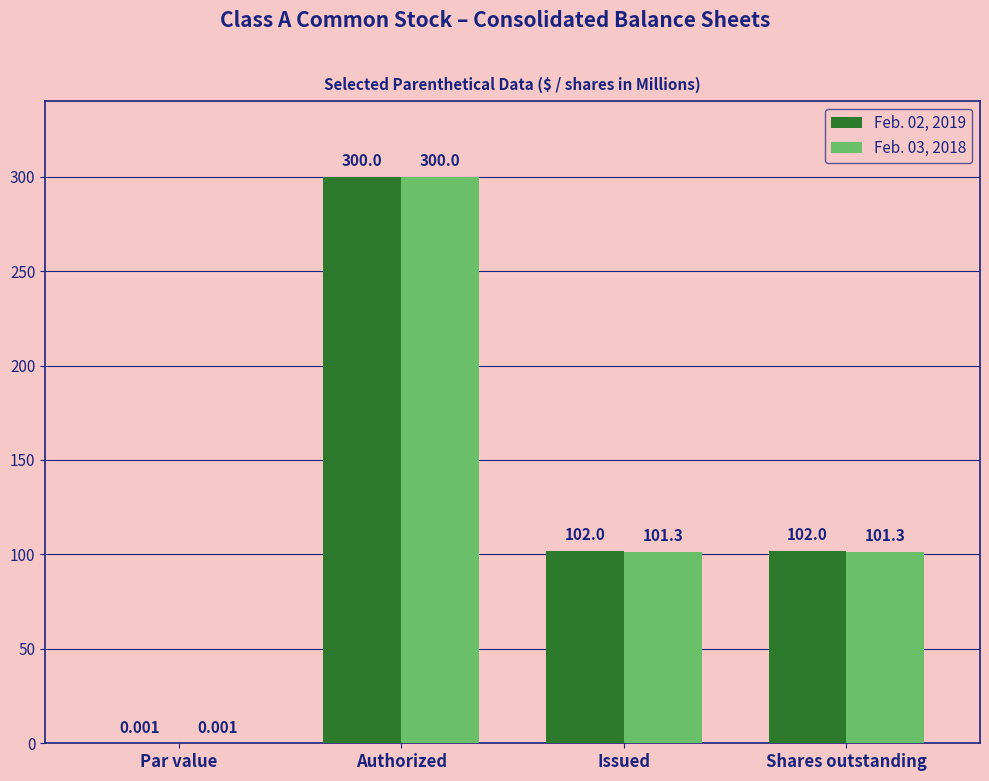

Is it true that Feb. 02, 2019 equals 300.0 at Authorized?

True